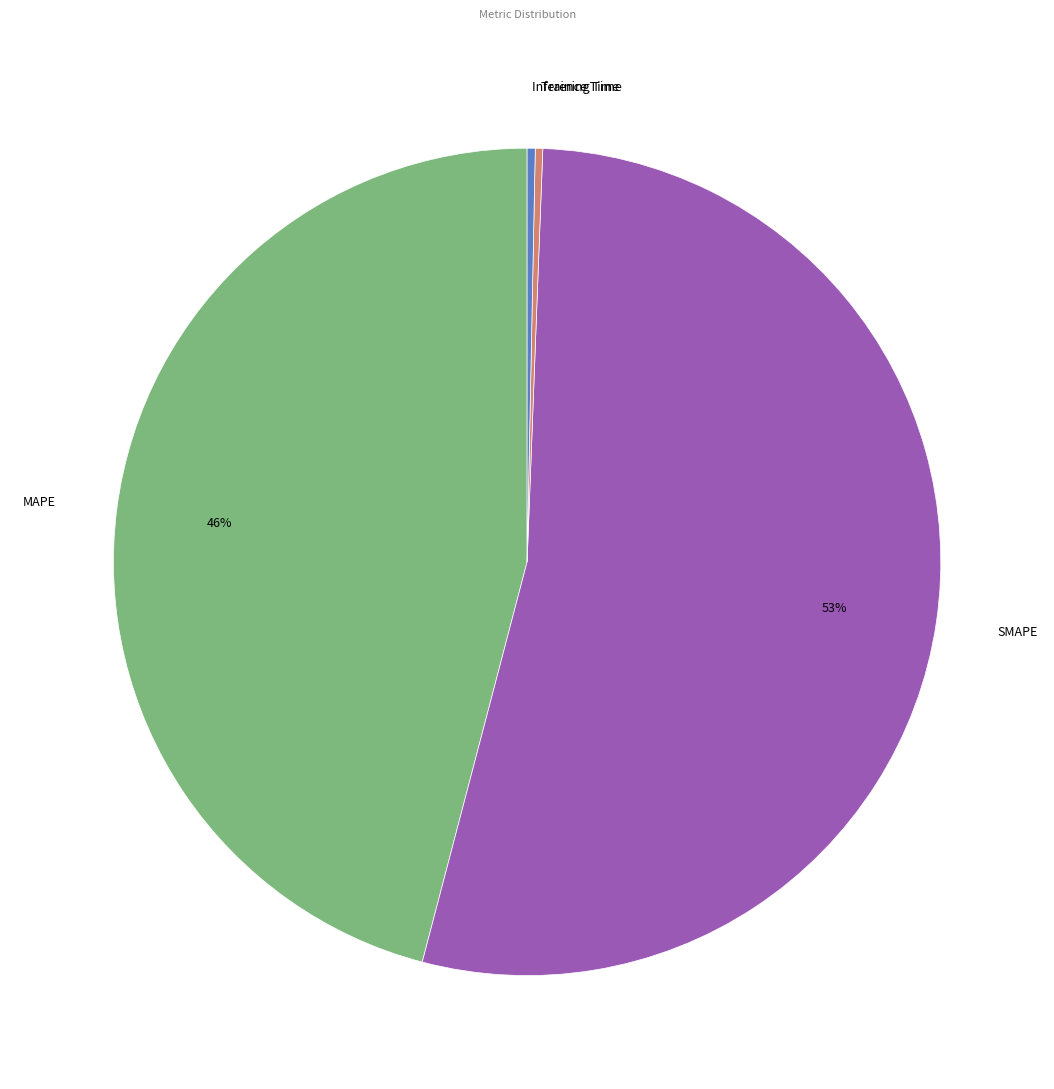

Is it true that Inference Time is 0% of the pie?

True